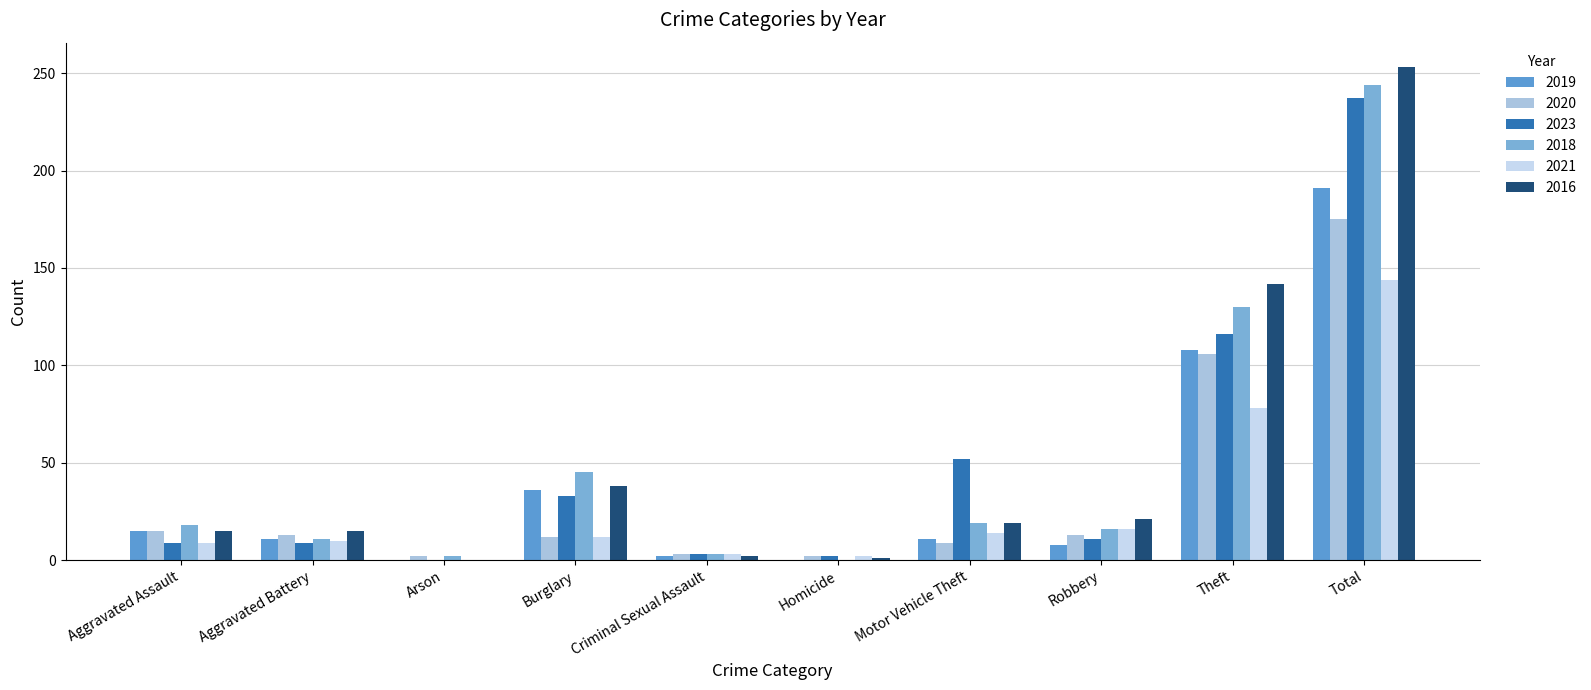

At which category is the sum across all series the highest?

Total